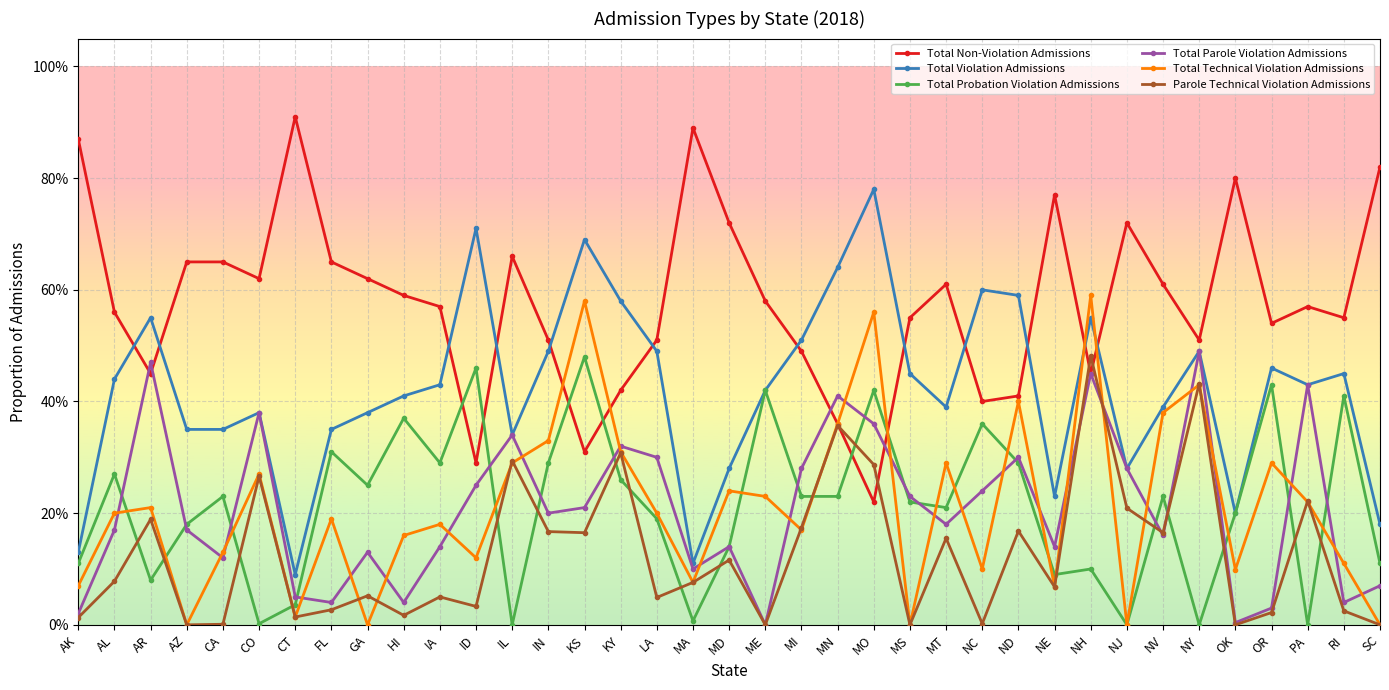

What is the label of the 23rd point from the right?

KS